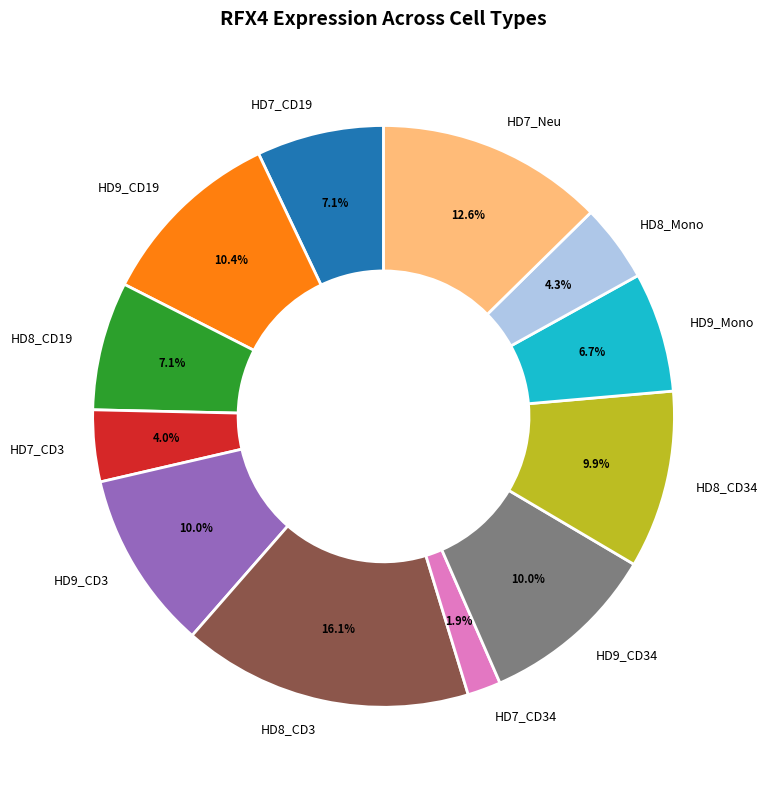

Does HD7_CD19 account for over 50% of the chart?

No